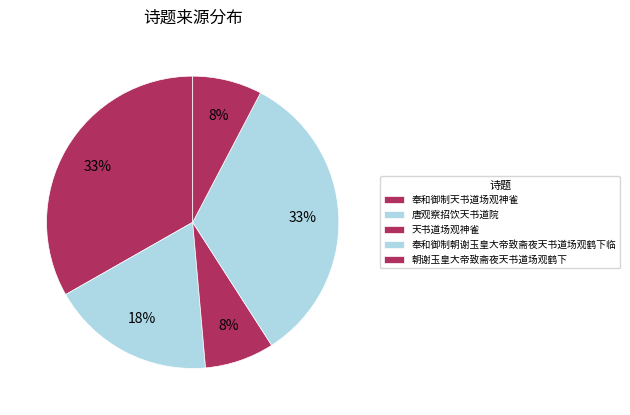

What portion of the pie excludes 朝谢玉皇大帝致斋夜天书道场观鹤下?

92.3%